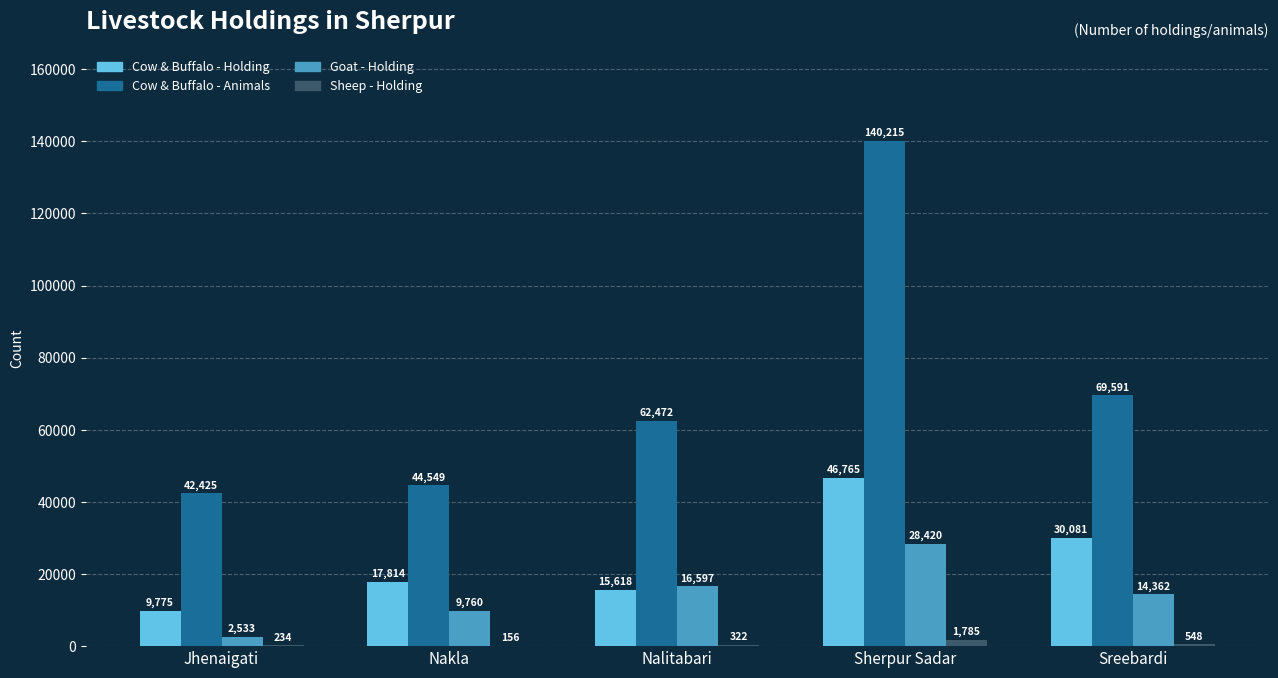

Does the chart contain stacked bars?

No